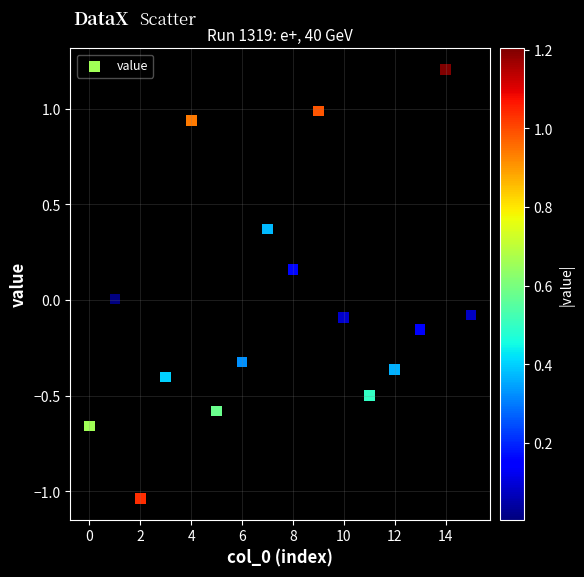

What is the range of Y values (max minus min)?

2.2